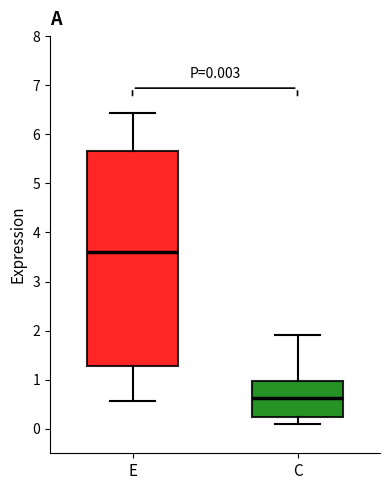

Which box has the lowest median line?

C